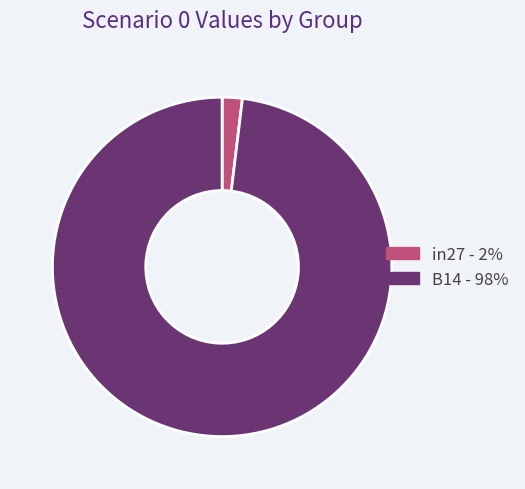

Is there any slice that represents more than half of the pie?

Yes